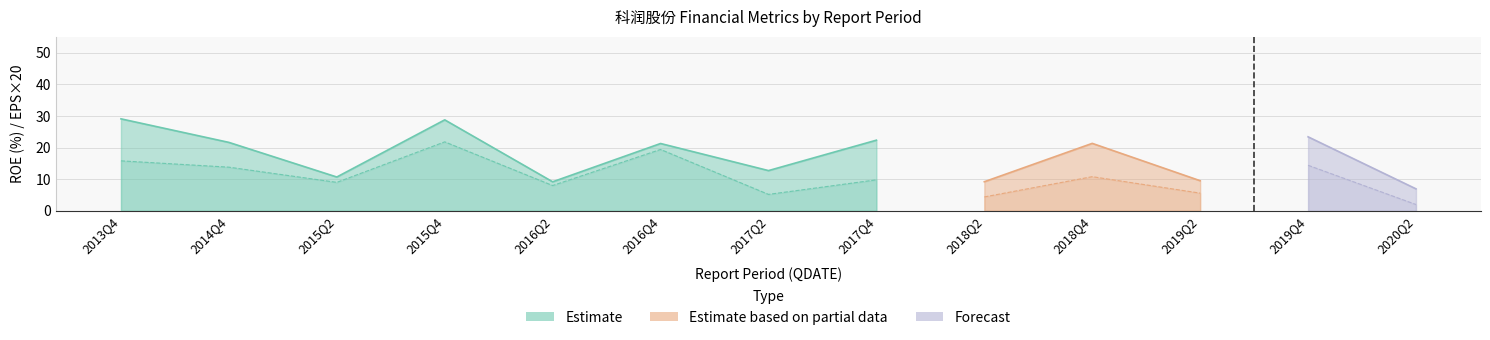

What is the value of the WEIGHTAVG_ROE point at the 2nd from the left?

21.6